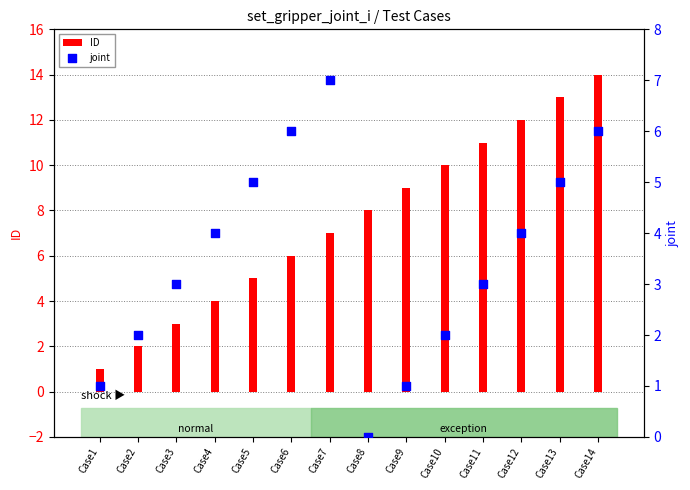

At which category is the sum across all series the highest?

Case14